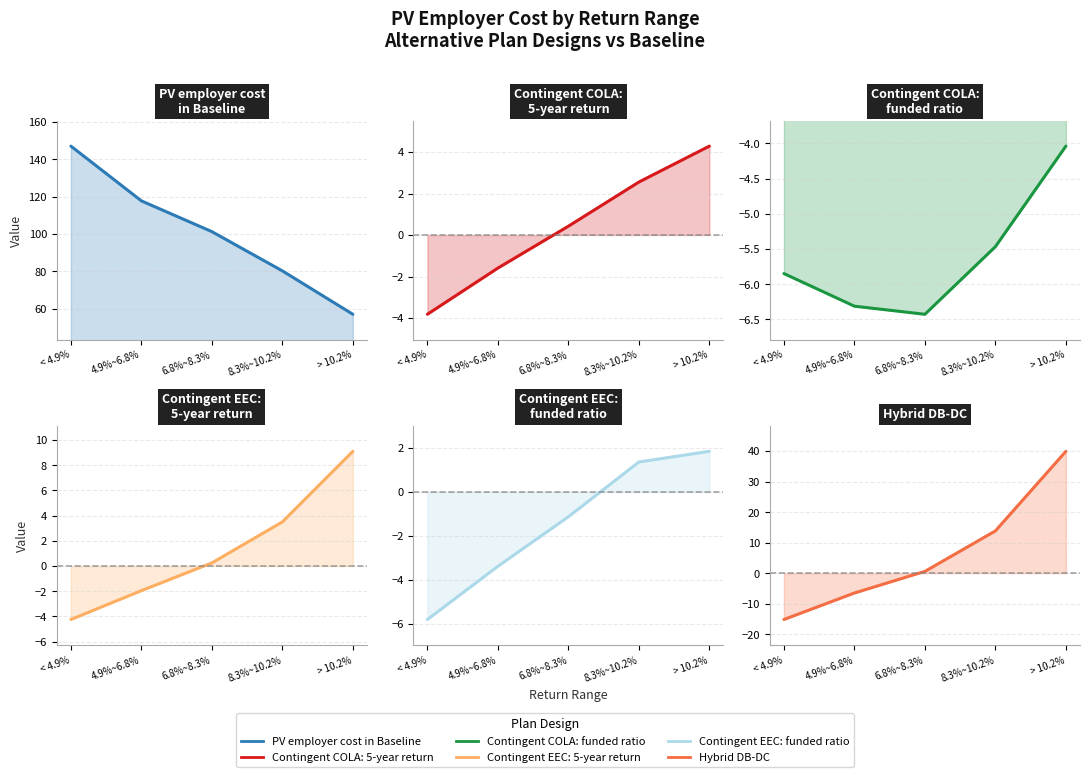

True or false: PV employer cost in Baseline and Contingent COLA: funded ratio intersect in this chart.

False